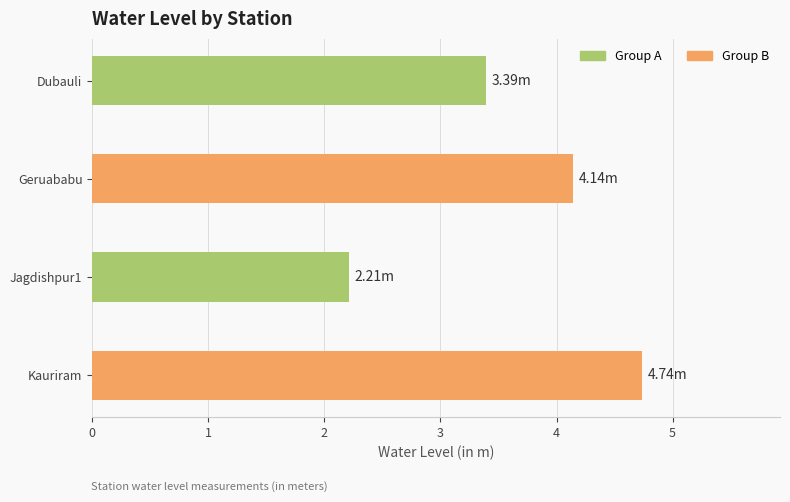

What is the average value?

3.6